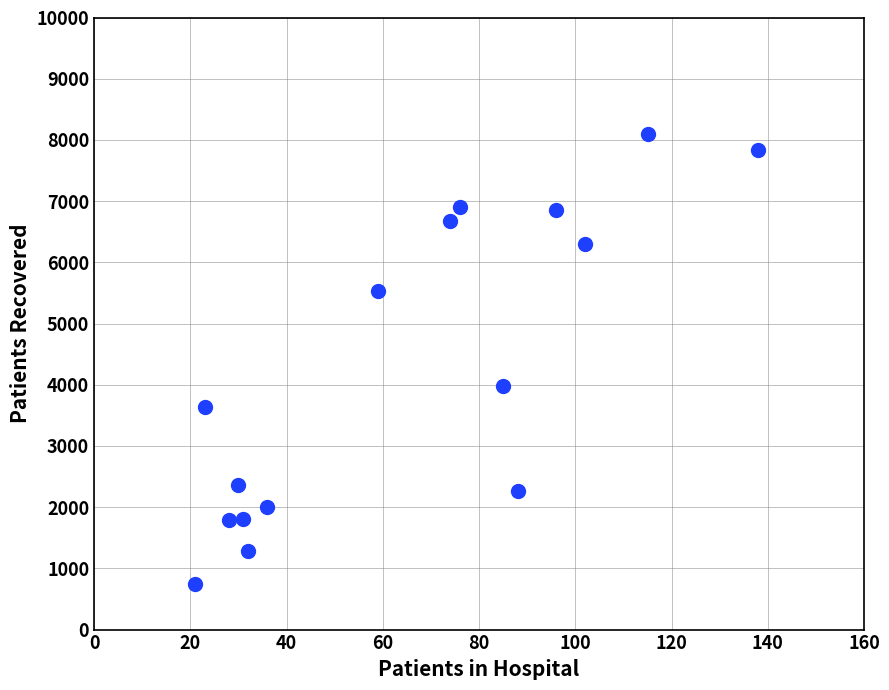

What Y value in the scatter plot is closest to 4422?

3986